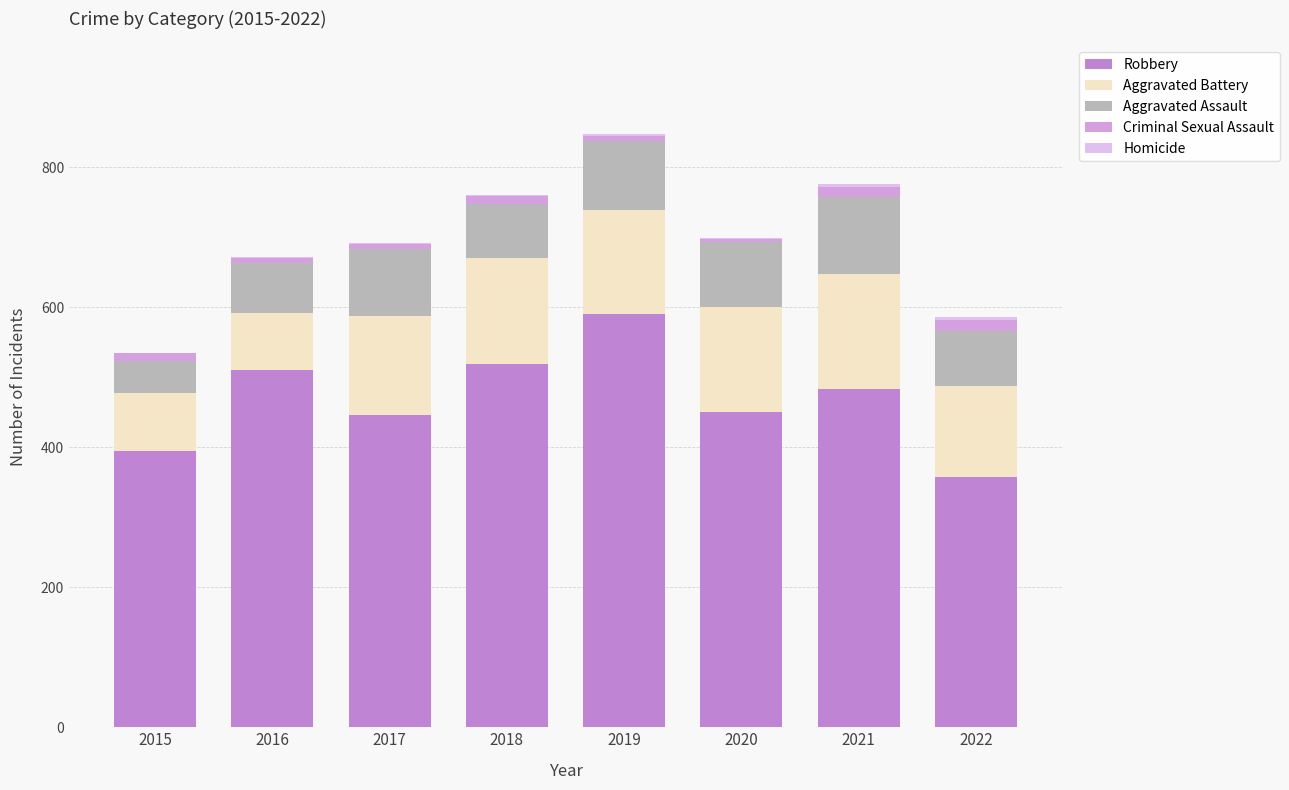

The value of Criminal Sexual Assault at 2019 is 8. True or false?

True